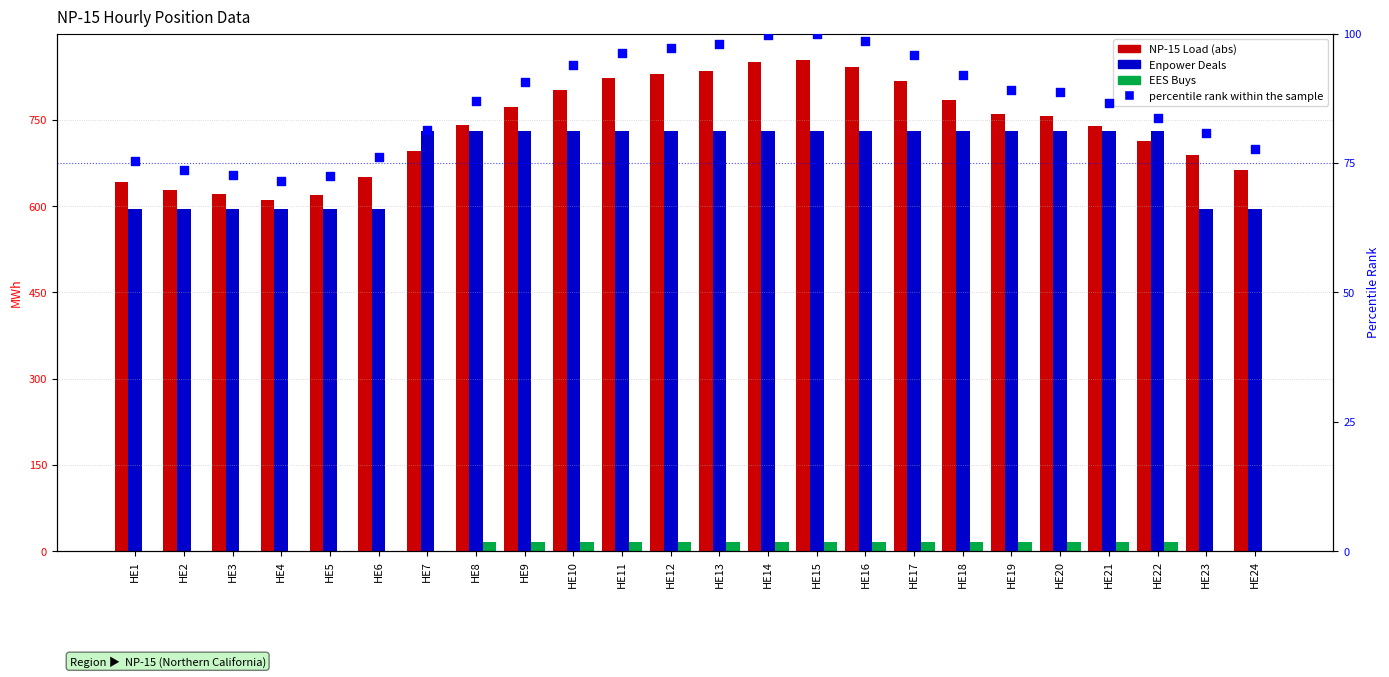

What is the total value across all series at HE9?

1608.5